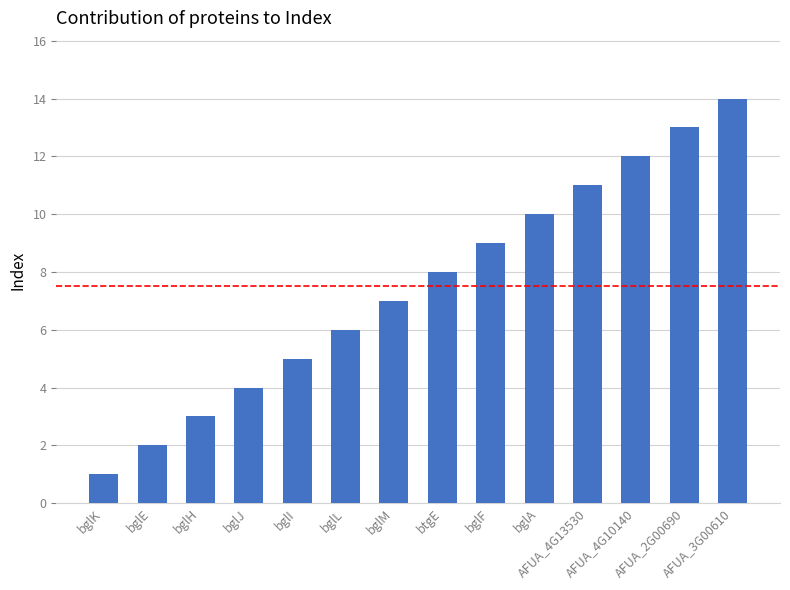

How many bars are there in total?

14